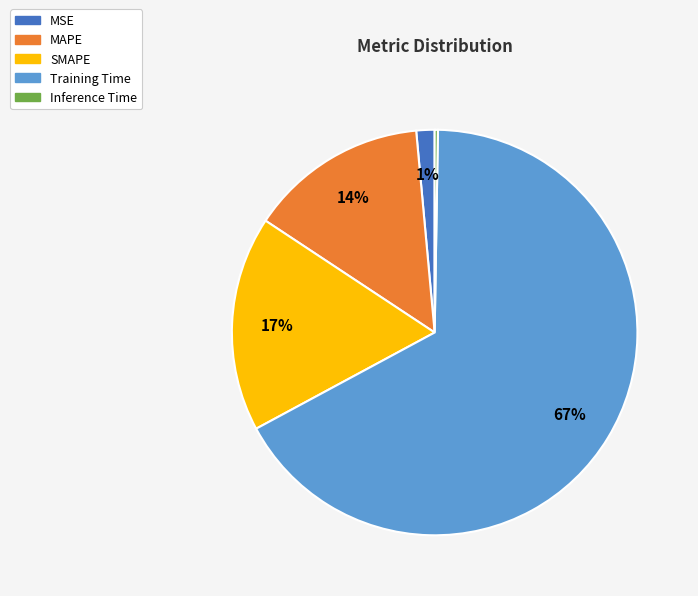

Which has a higher value, Training Time or MSE?

Training Time